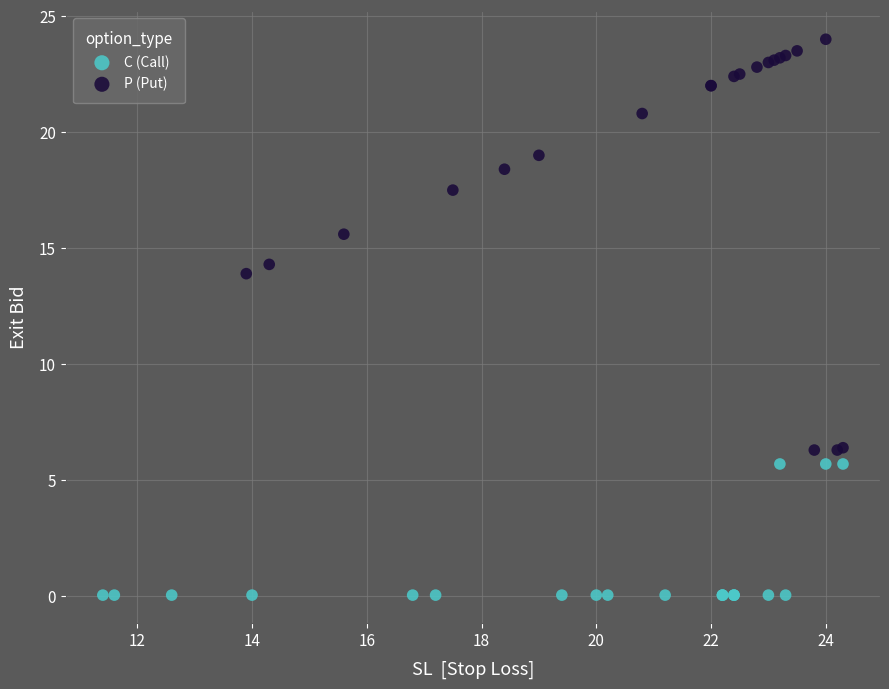

Which series reaches the maximum Y coordinate?

P (Put)